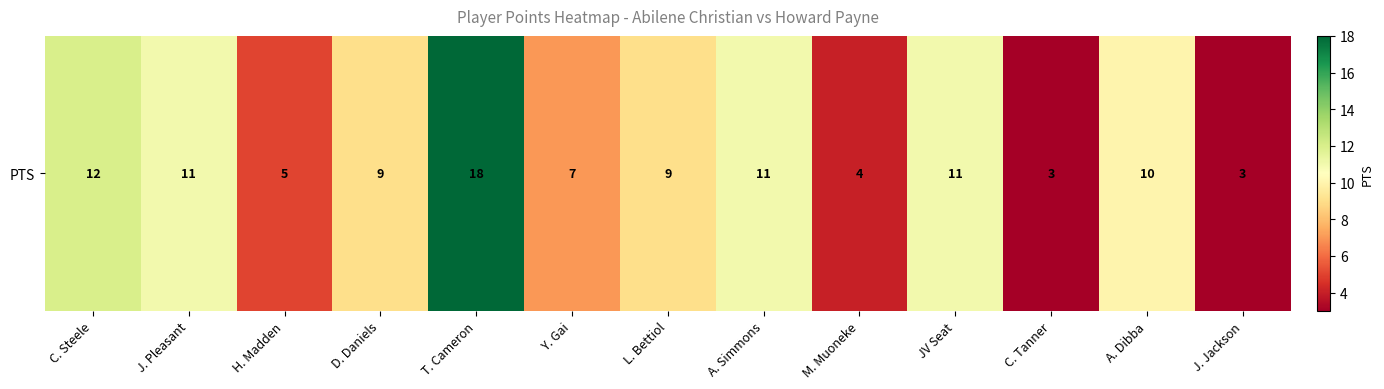

What is the difference between the maximum and minimum values?

15